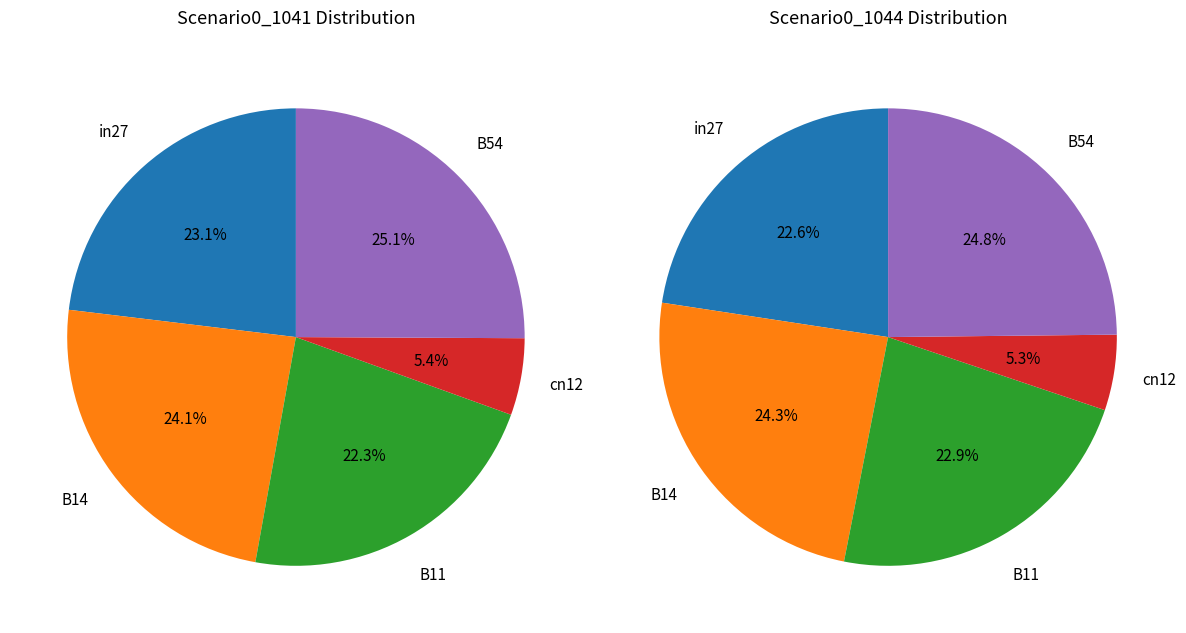

What percentage is the in27 slice, to the nearest percent?

23%